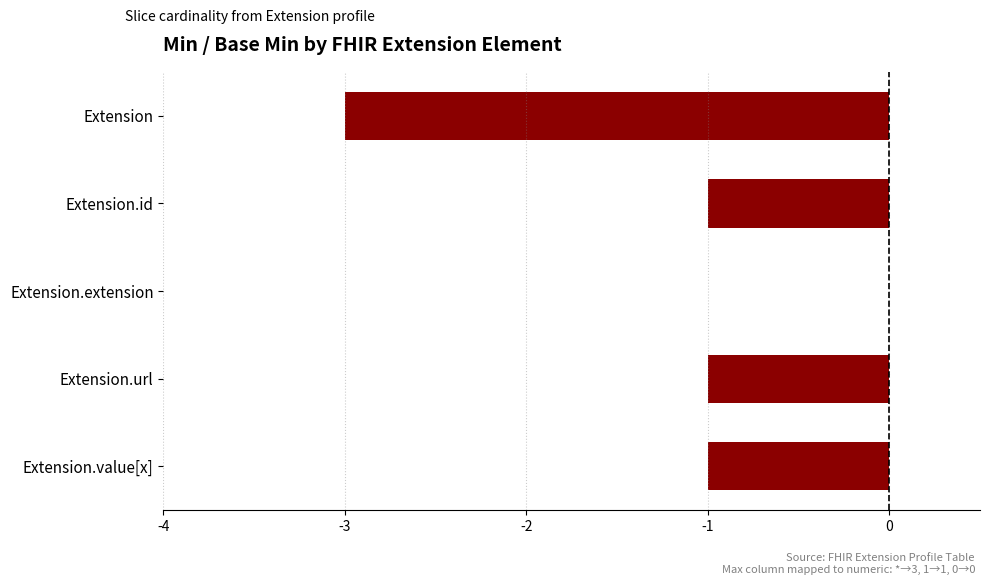

Which label corresponds to the largest value in the chart?

Extension.extension